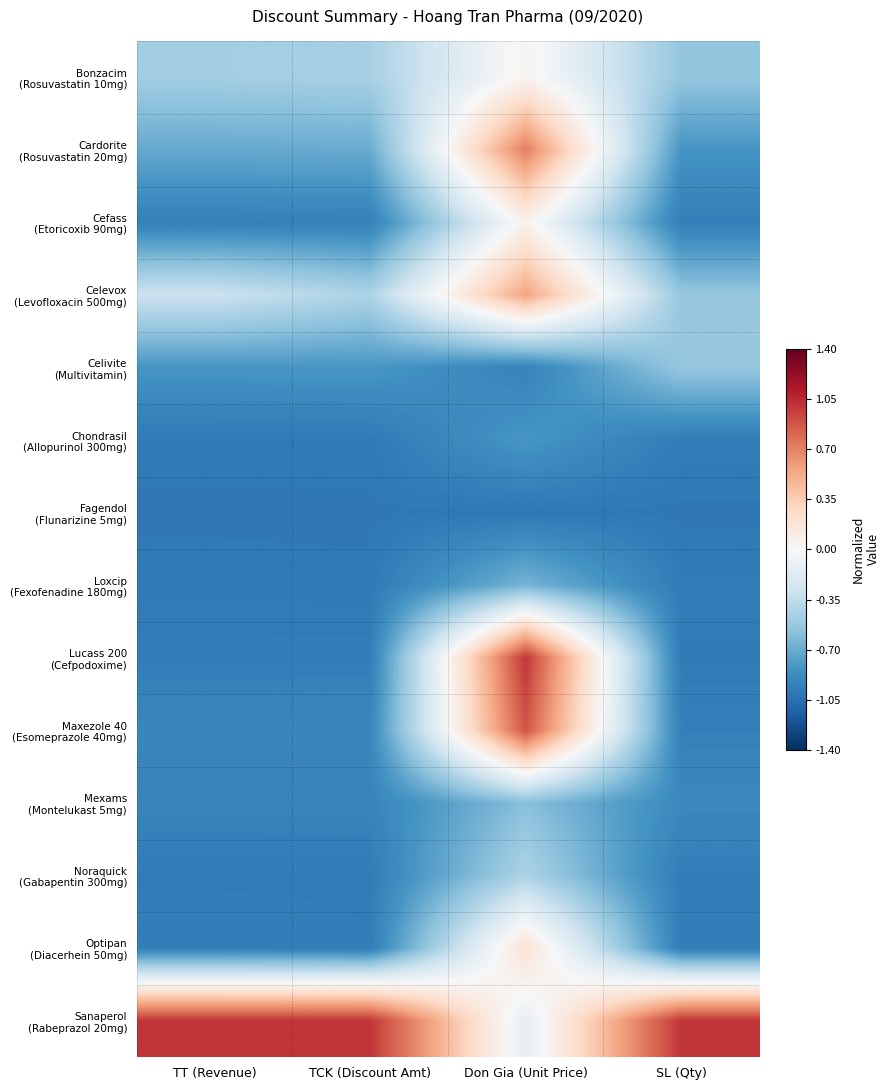

What is the total value across all series at TT (Revenue)?

-10.0